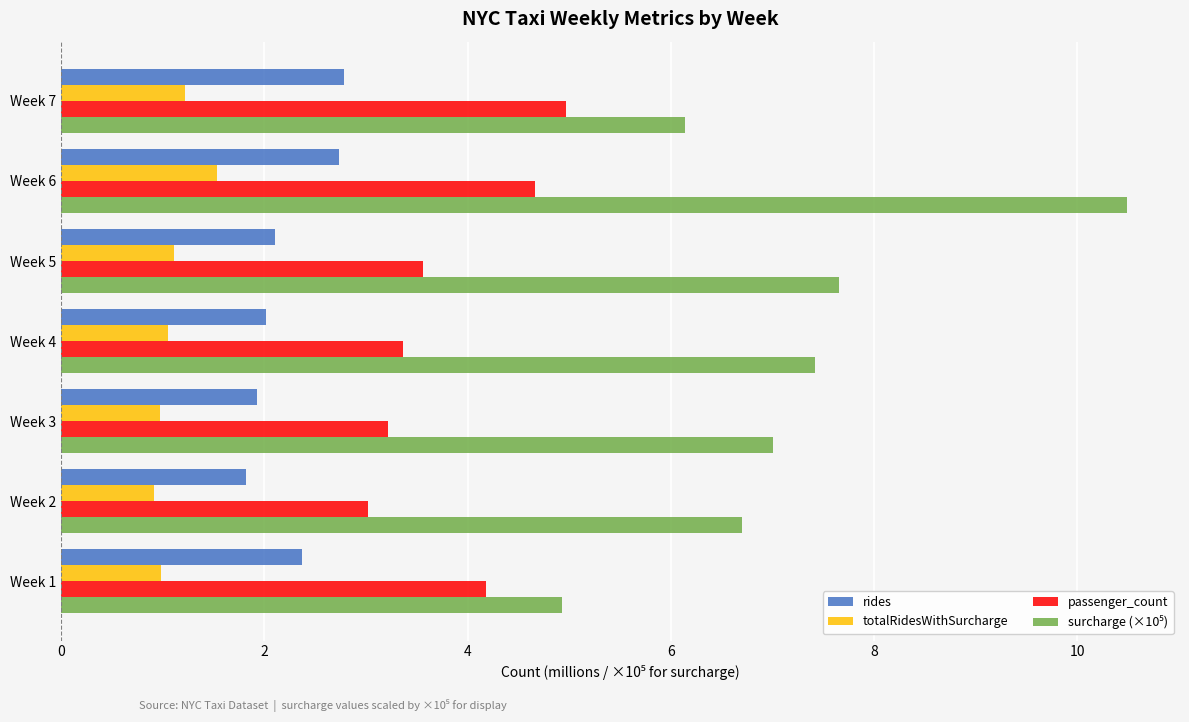

What is the total value across all series at Week 5?

14.4